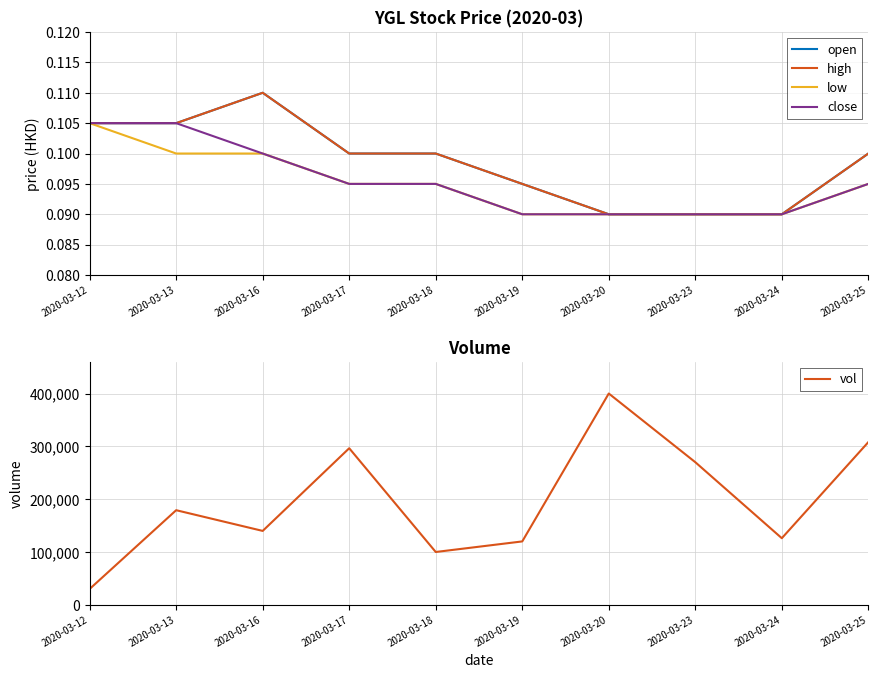

Does the chart display data point markers on the line(s)?

No